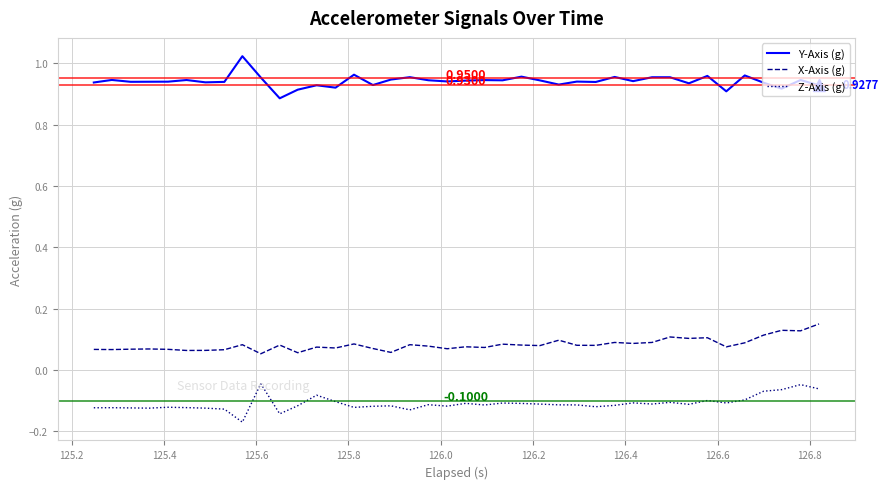

Which series has the largest total across all categories?

Y-Axis (g)